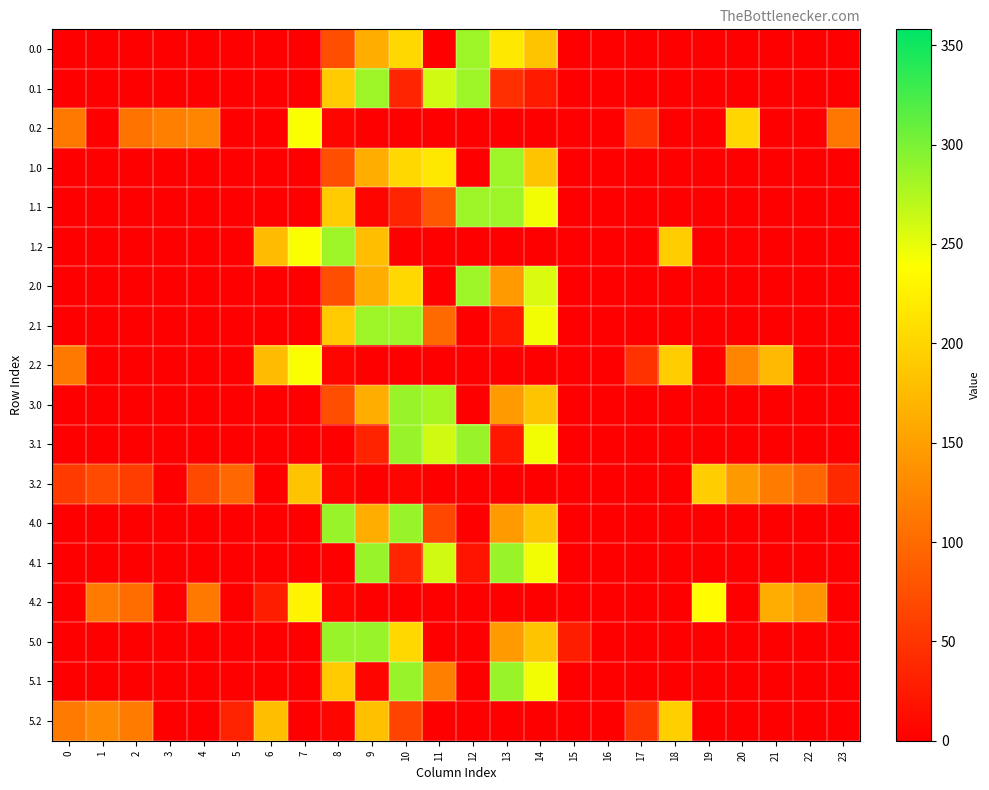

How many series are shown in this chart?

18